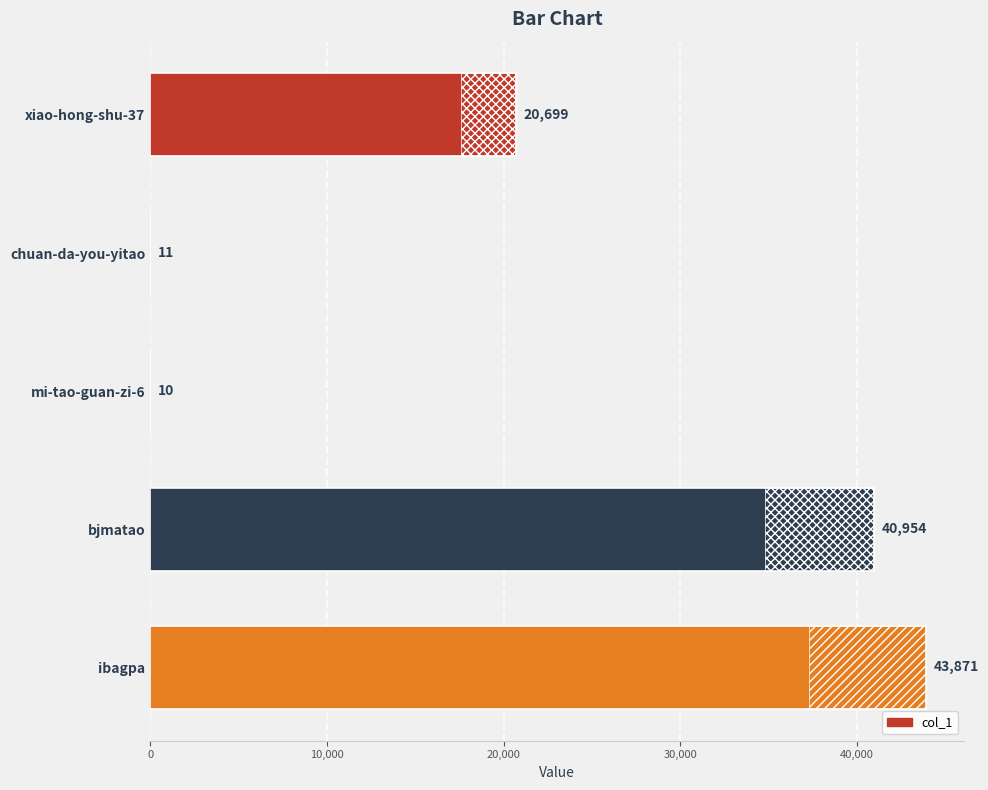

What is the sum of all values?

105545